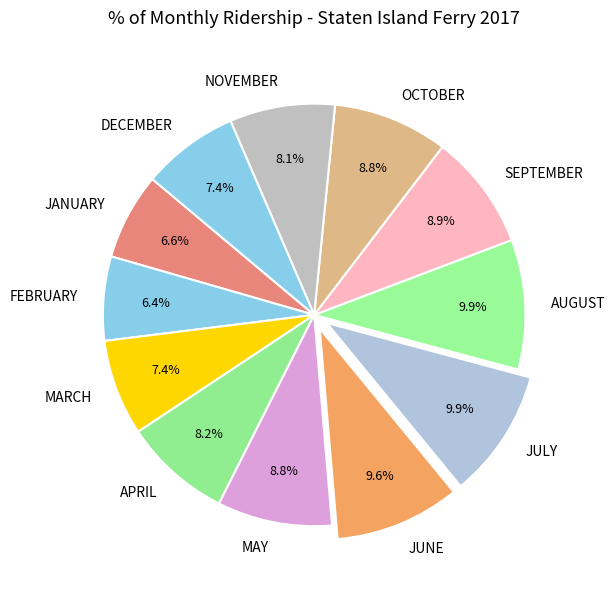

Between MAY and AUGUST, which is larger?

AUGUST